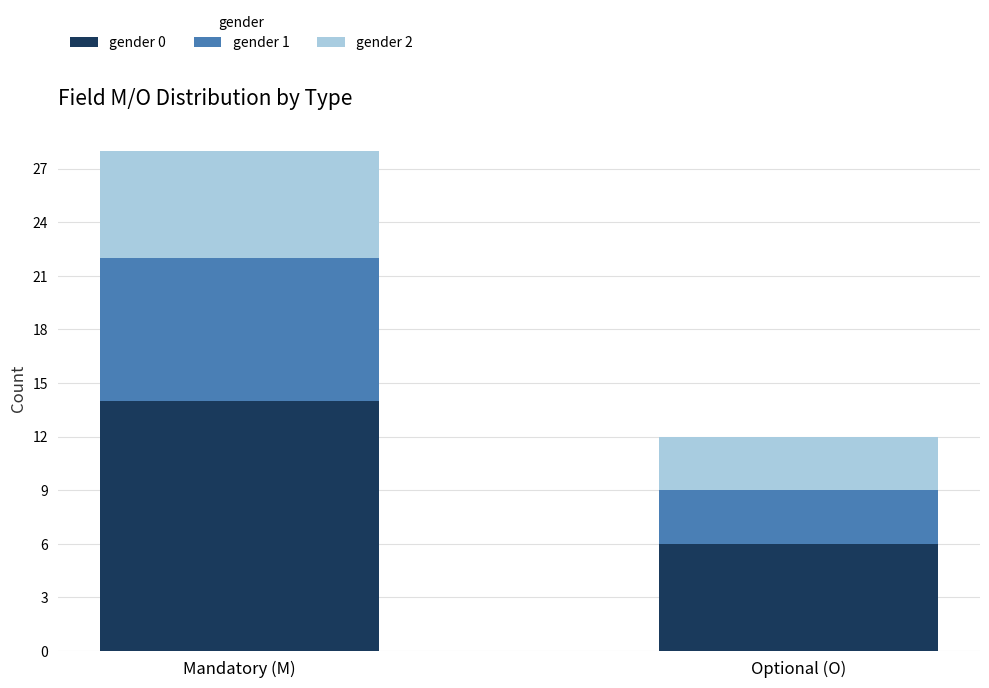

At which category is the sum across all series the highest?

Mandatory (M)